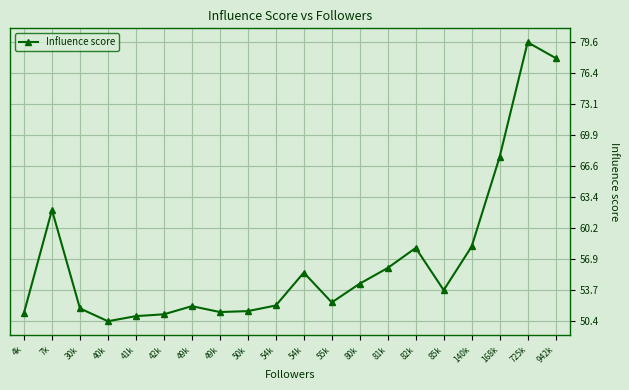

How many data points does each series have?

20